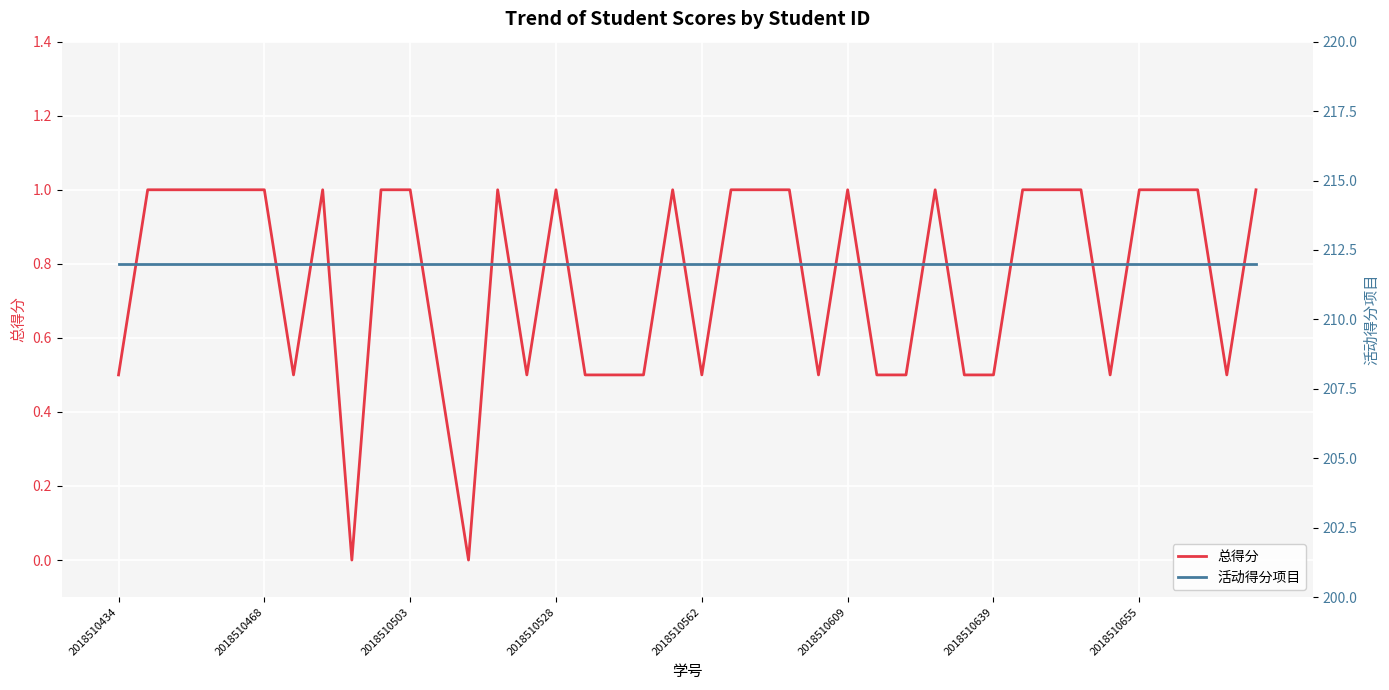

True or false: 活动得分项目 has a value of 212.0 at 22.

True